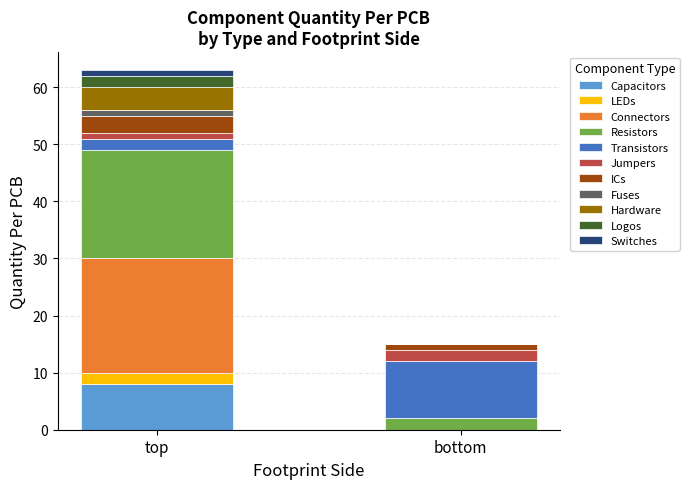

At which category is the sum across all series the highest?

top